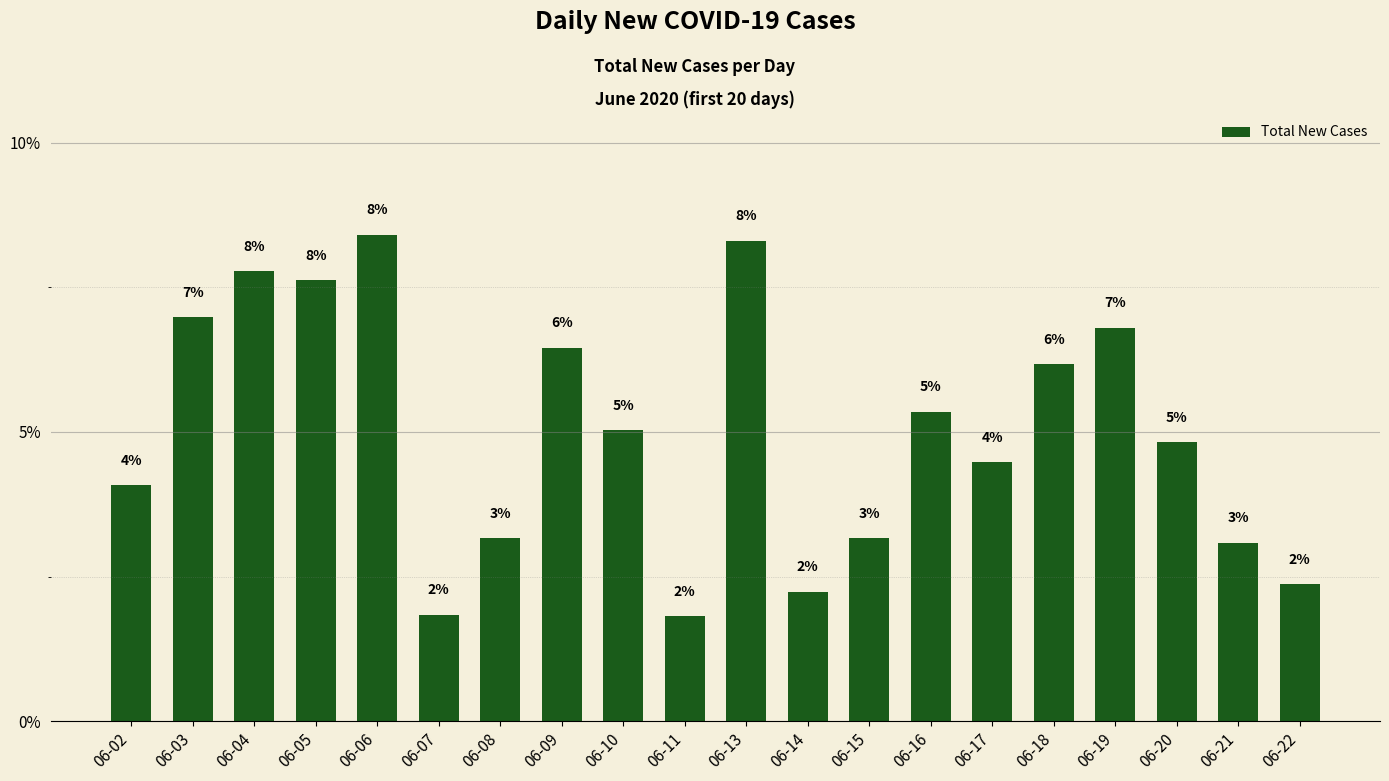

What is the value of the 19th bar from the left?

3.1